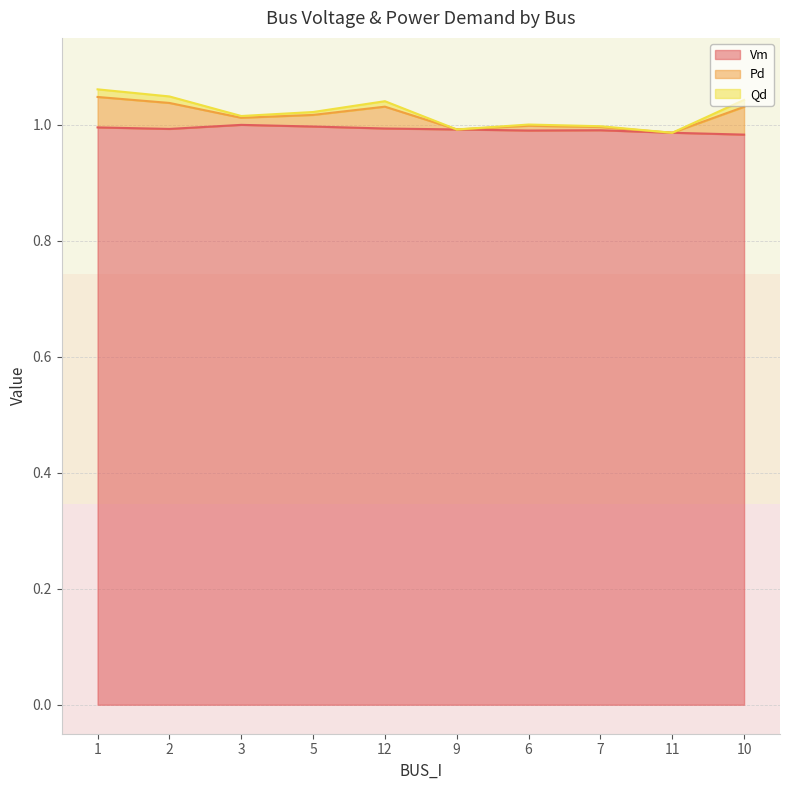

The value of Vm at 11 is 1.6. True or false?

False